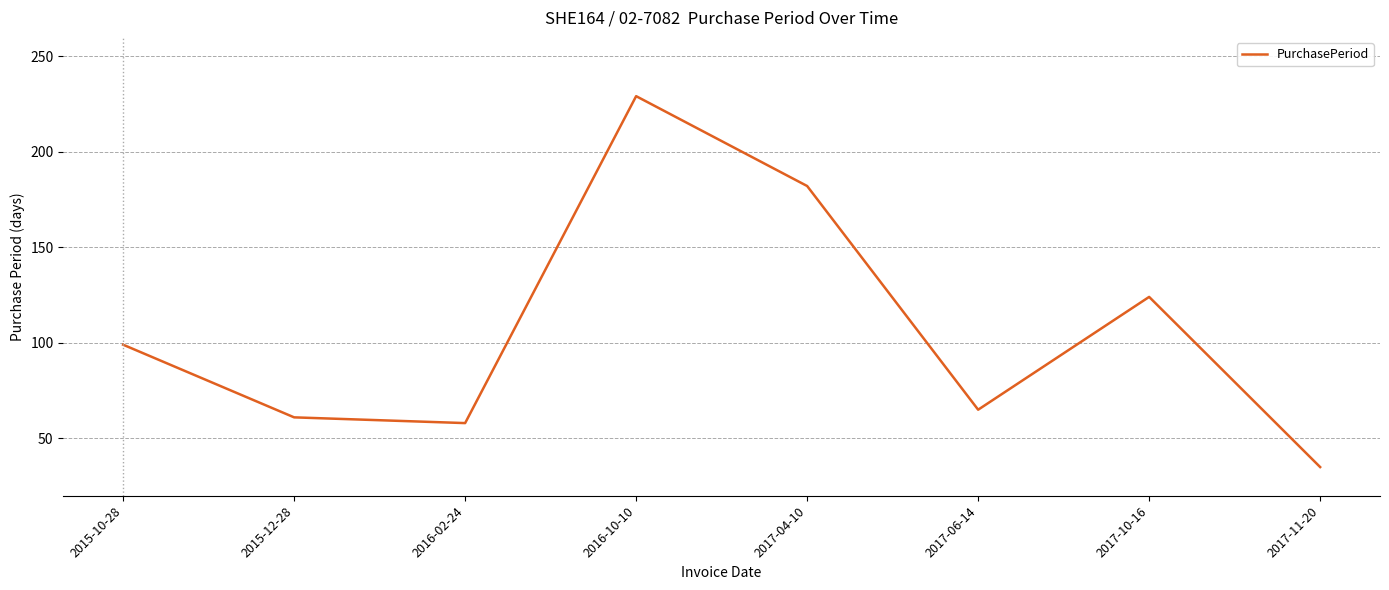

How many lines are shown in the chart?

1